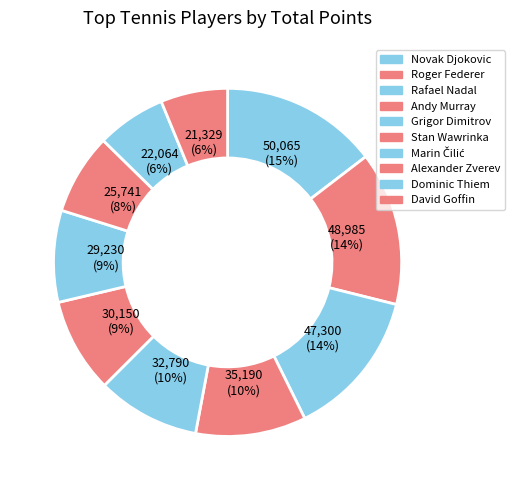

The Alexander Zverev slice represents 8% of the pie. True or false?

True